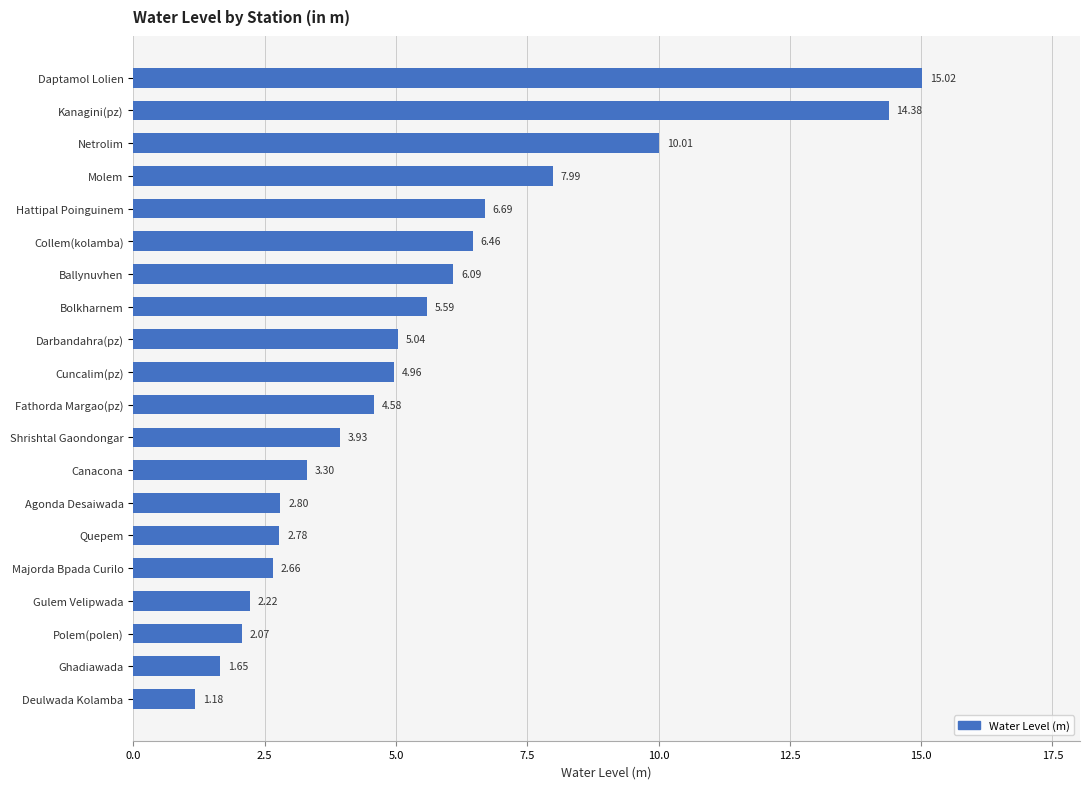

How many data points are above 4?

11